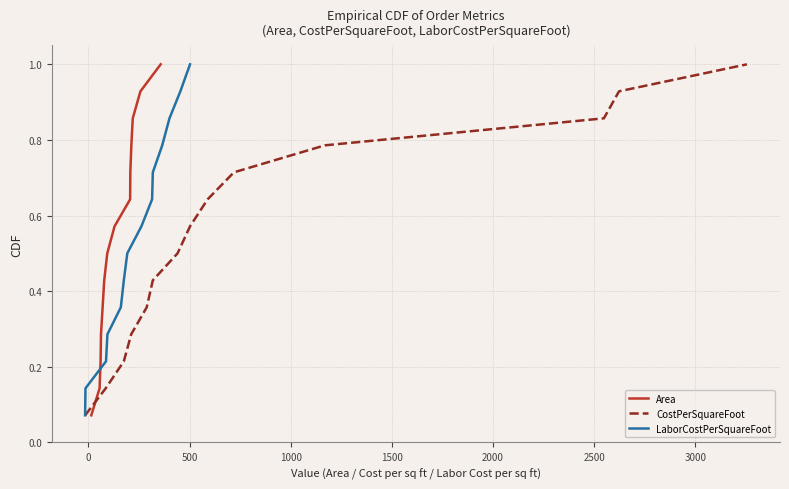

True or false: Area has more than 2 points higher than both neighbors.

False